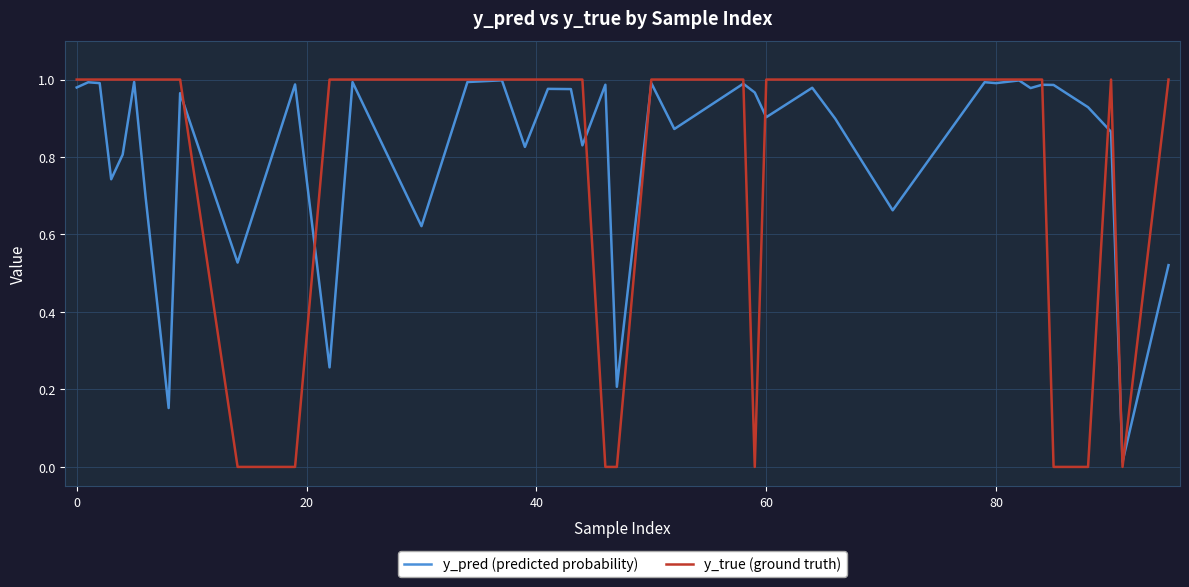

Which series has the widest spread of values?

y_true (ground truth)